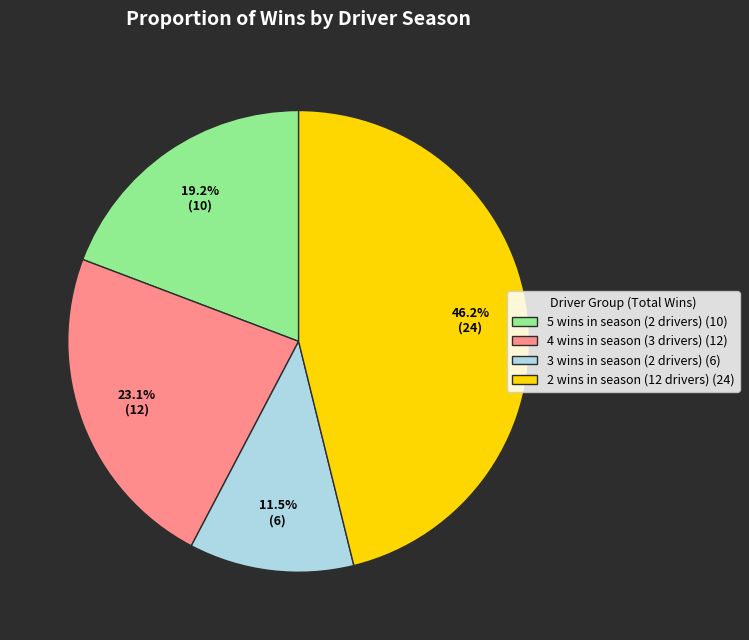

Which slice is the largest?

2 wins in season (12 drivers) (24)